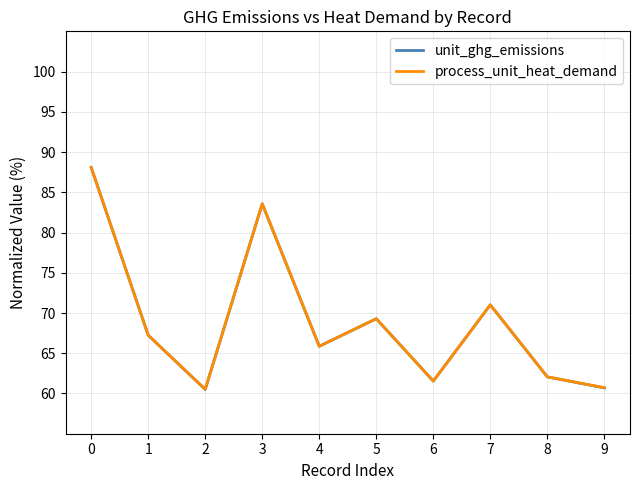

Is it true that unit_ghg_emissions equals 46.6 at 5?

False